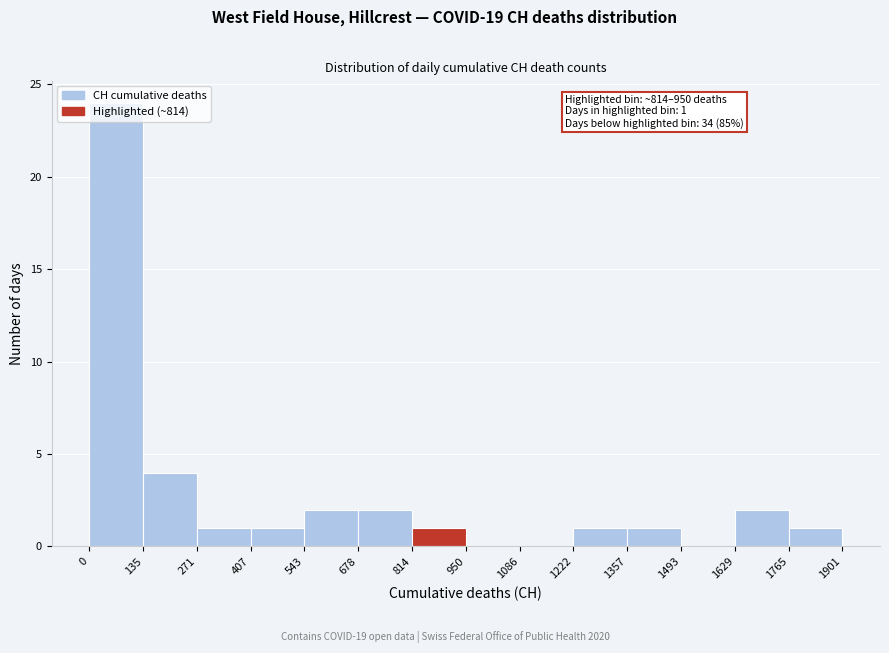

Which range on the x-axis has the tallest bar?

0 to 135